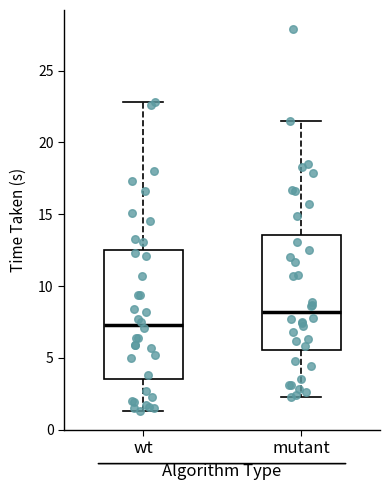

Reading left to right, read every box against the y-axis: the position of its median line, the range the box covers, and the ends of its whiskers. The values are not printed on the chart, so give them approximately, as read against the axis.

wt: median 7.5, box 3.5 to 12.5, whiskers 1.5 to 23.0
mutant: median 8.0, box 5.5 to 13.5, whiskers 2.5 to 21.5